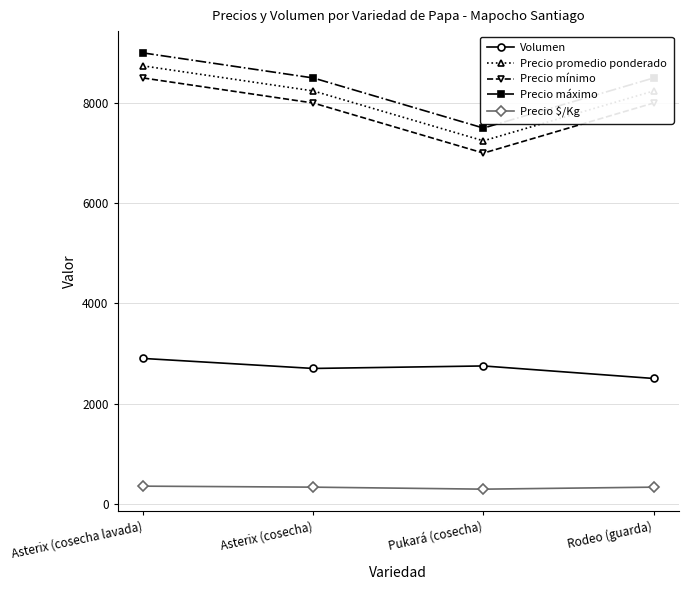

What is the spread (max minus min) of values at Pukará (cosecha)?

7210